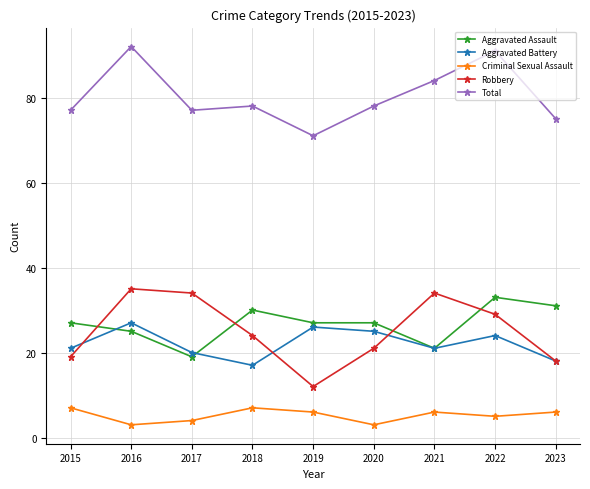

What is the difference between the second highest and second lowest values in the Criminal Sexual Assault series?

4